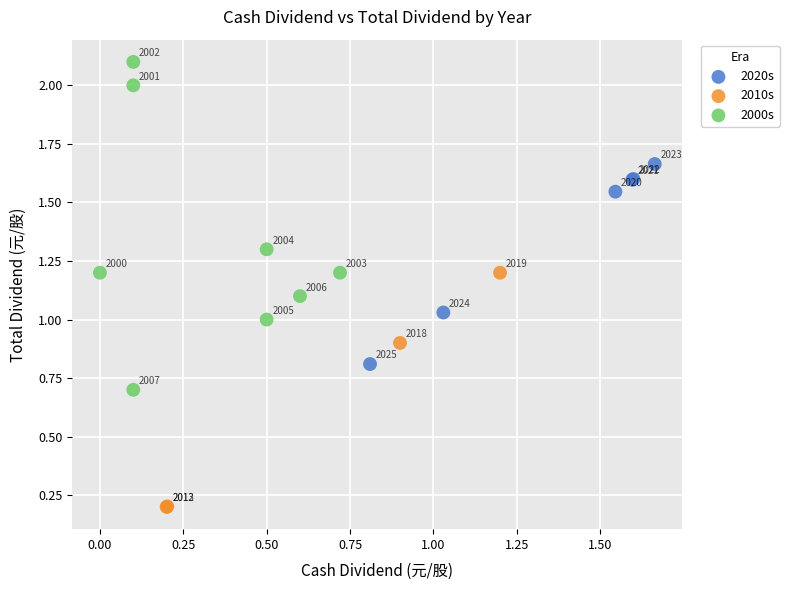

Which series has the widest spread of Y values?

2000s